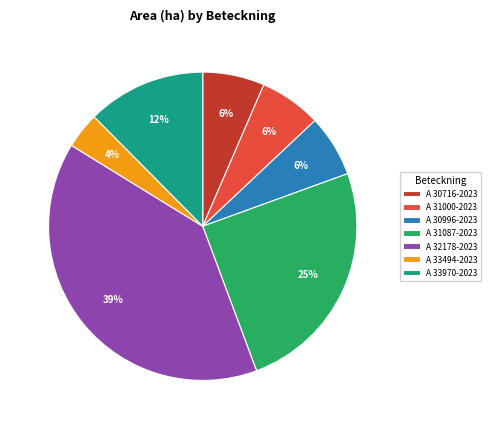

Is A 32178-2023 the majority of the pie?

No